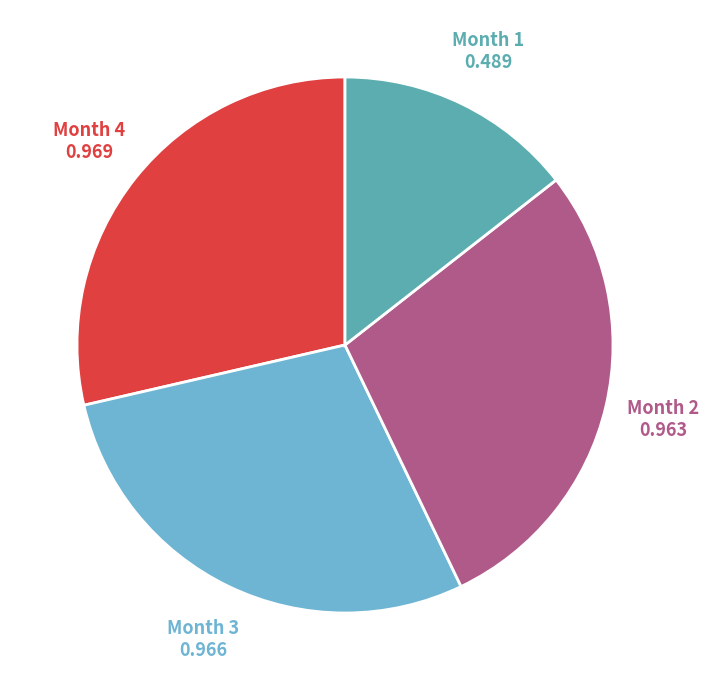

Is there a majority slice in this chart?

No